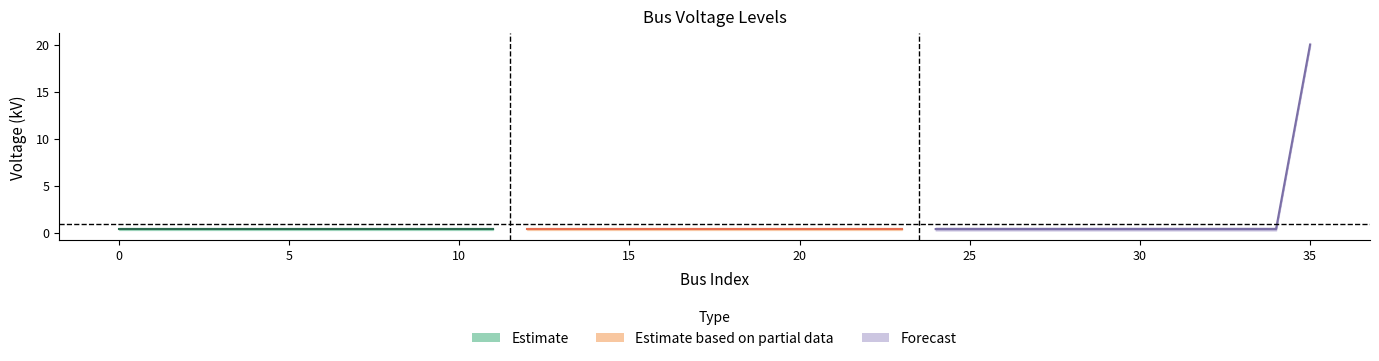

What value does the data have at 28?

0.4